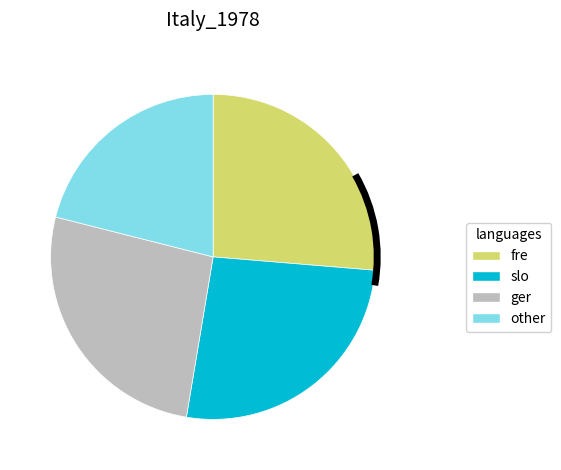

Does any single category account for the majority?

No